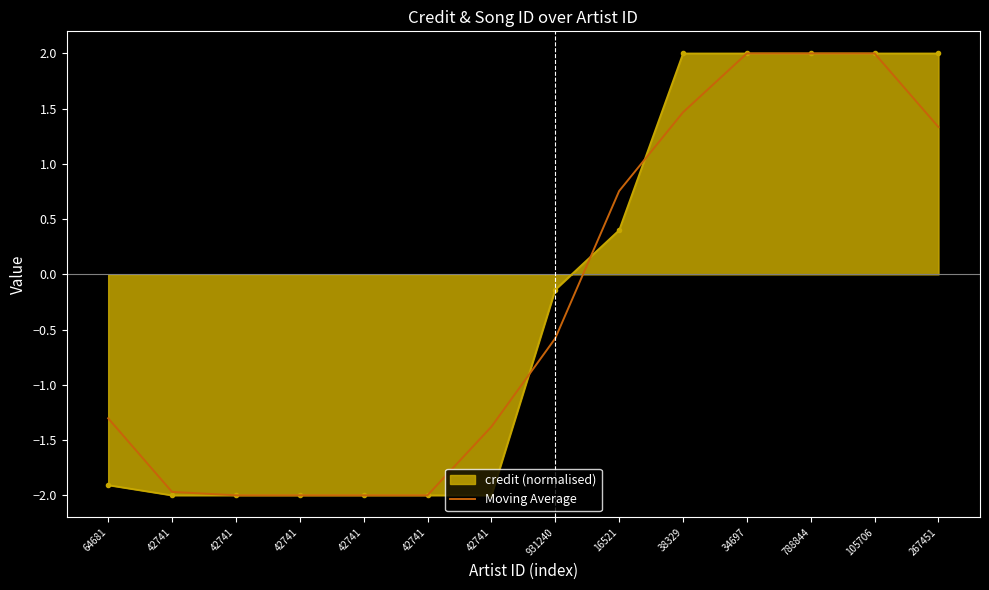

What are all the series names shown in the legend?

credit (normalised), Moving Average